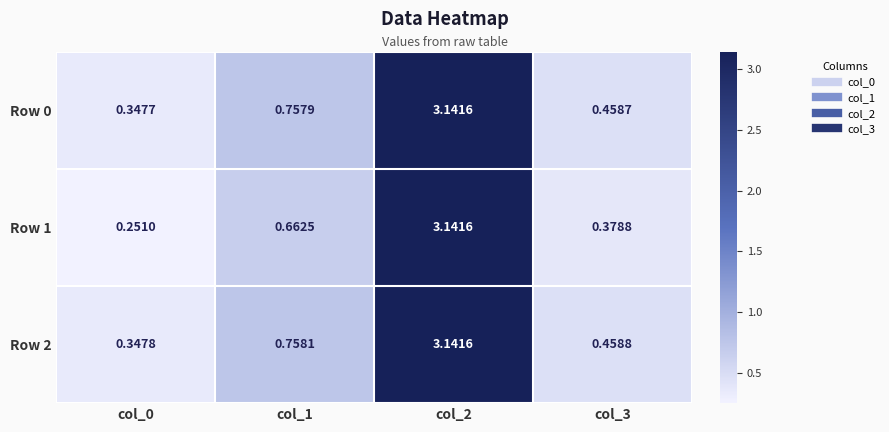

What is the total value across all series at col_1?

2.2